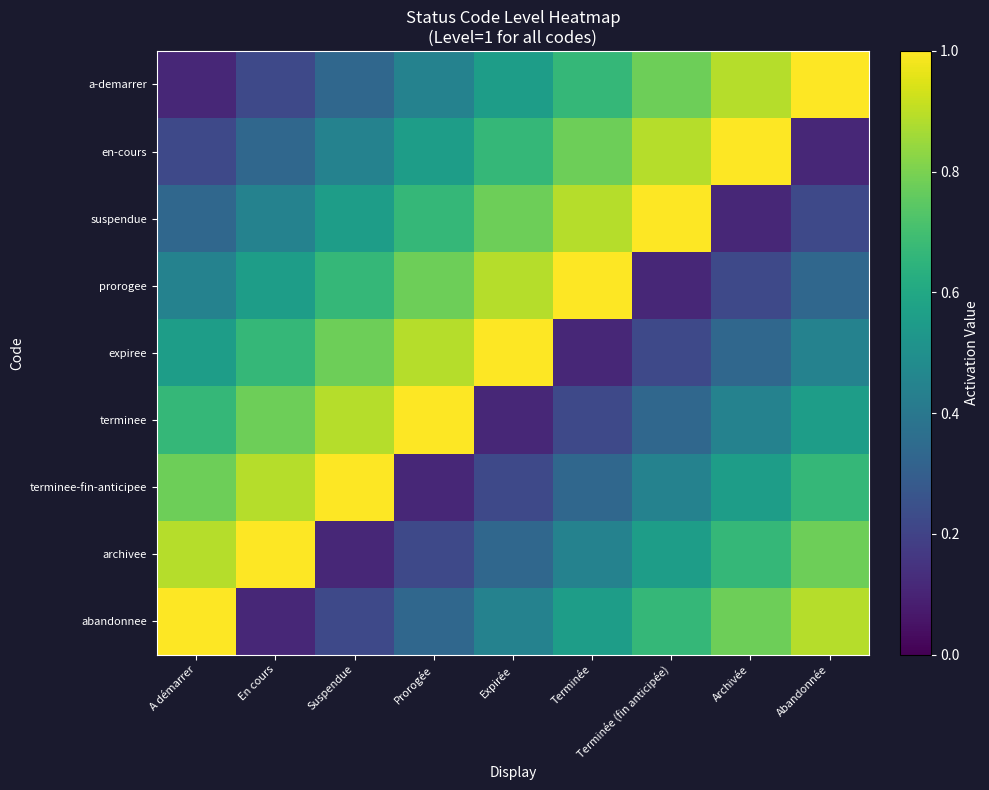

Reading left to right, list all the values displayed in this chart.

a-demarrer: A démarrer=0.1	En cours=0.2	Suspendue=0.3	Prorogée=0.4	Expirée=0.6	Terminée=0.7	Terminée (fin anticipée)=0.8	Archivée=0.9	Abandonnée=1.0
en-cours: A démarrer=0.2	En cours=0.3	Suspendue=0.4	Prorogée=0.6	Expirée=0.7	Terminée=0.8	Terminée (fin anticipée)=0.9	Archivée=1.0	Abandonnée=0.1
suspendue: A démarrer=0.3	En cours=0.4	Suspendue=0.6	Prorogée=0.7	Expirée=0.8	Terminée=0.9	Terminée (fin anticipée)=1.0	Archivée=0.1	Abandonnée=0.2
prorogee: A démarrer=0.4	En cours=0.6	Suspendue=0.7	Prorogée=0.8	Expirée=0.9	Terminée=1.0	Terminée (fin anticipée)=0.1	Archivée=0.2	Abandonnée=0.3
expiree: A démarrer=0.6	En cours=0.7	Suspendue=0.8	Prorogée=0.9	Expirée=1.0	Terminée=0.1	Terminée (fin anticipée)=0.2	Archivée=0.3	Abandonnée=0.4
terminee: A démarrer=0.7	En cours=0.8	Suspendue=0.9	Prorogée=1.0	Expirée=0.1	Terminée=0.2	Terminée (fin anticipée)=0.3	Archivée=0.4	Abandonnée=0.6
terminee-fin-anticipee: A démarrer=0.8	En cours=0.9	Suspendue=1.0	Prorogée=0.1	Expirée=0.2	Terminée=0.3	Terminée (fin anticipée)=0.4	Archivée=0.6	Abandonnée=0.7
archivee: A démarrer=0.9	En cours=1.0	Suspendue=0.1	Prorogée=0.2	Expirée=0.3	Terminée=0.4	Terminée (fin anticipée)=0.6	Archivée=0.7	Abandonnée=0.8
abandonnee: A démarrer=1.0	En cours=0.1	Suspendue=0.2	Prorogée=0.3	Expirée=0.4	Terminée=0.6	Terminée (fin anticipée)=0.7	Archivée=0.8	Abandonnée=0.9